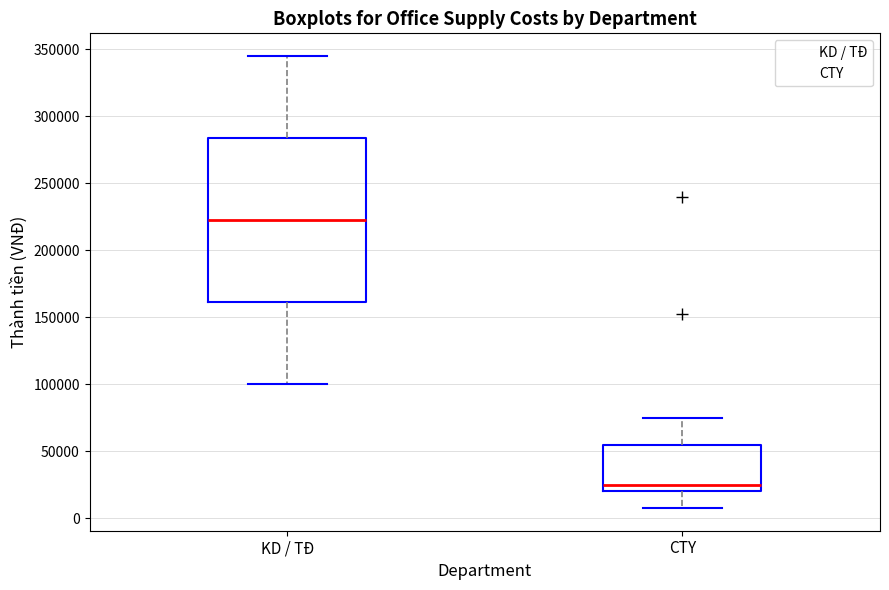

Reading left to right, read every box against the y-axis: the position of its median line, the range the box covers, and the ends of its whiskers. The values are not printed on the chart, so give them approximately, as read against the axis.

KD / TĐ: median 225000, box 160000 to 285000, whiskers 100000 to 345000
CTY: median 25000, box 20000 to 55000, whiskers 5000 to 75000